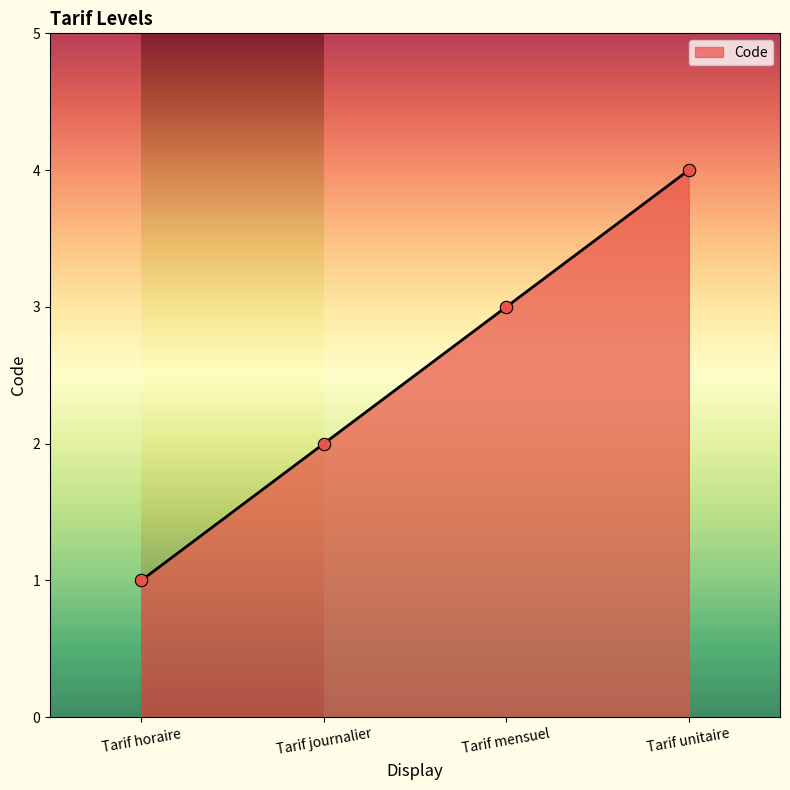

Between Tarif unitaire and Tarif horaire, which is larger?

Tarif unitaire